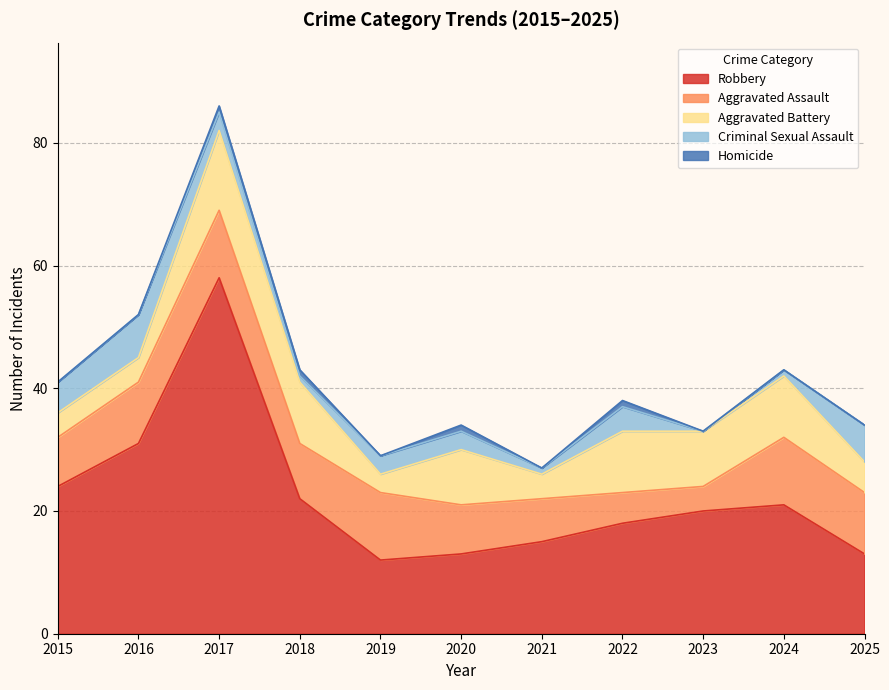

Between 2021 and 2023, which is larger?

2023